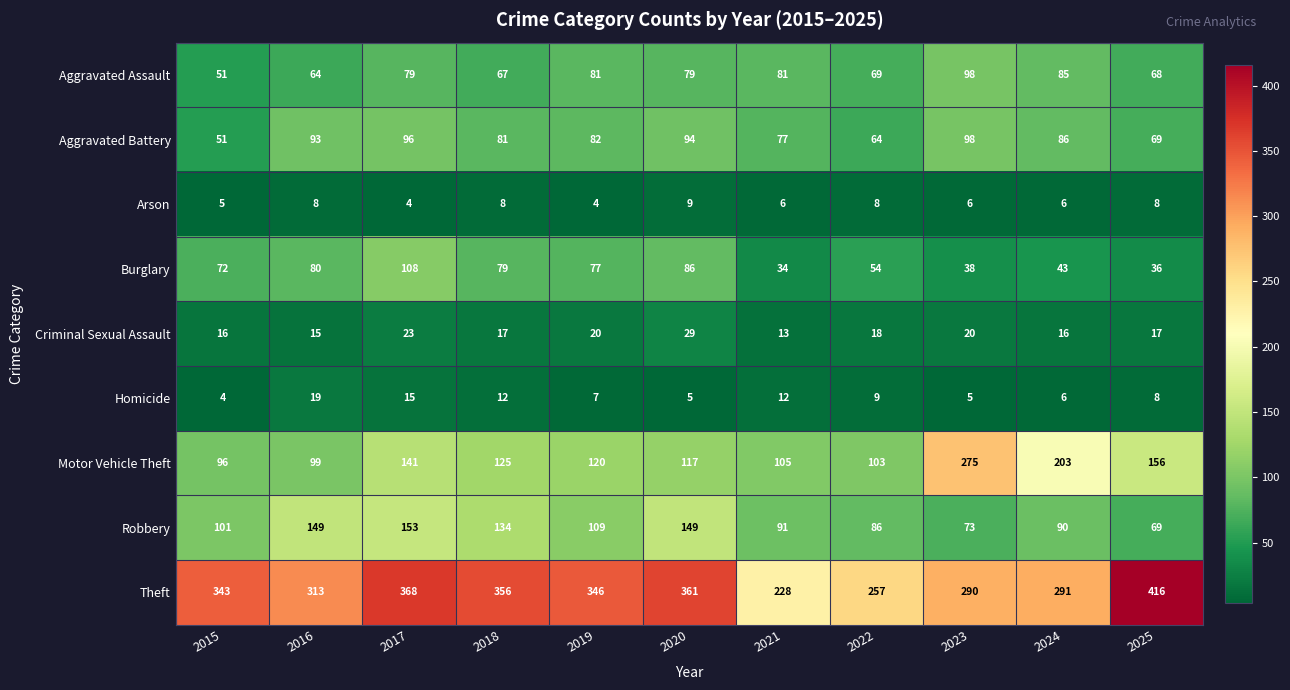

At 2016, list the series in order from largest to smallest.

Theft, Robbery, Motor Vehicle Theft, Aggravated Battery, Burglary, Aggravated Assault, Homicide, Criminal Sexual Assault, Arson